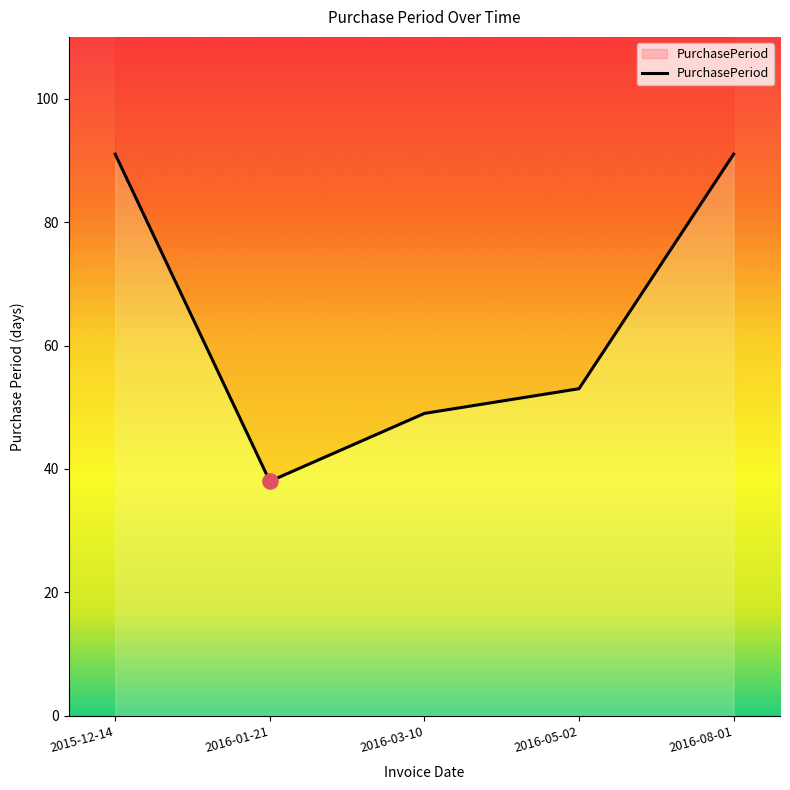

What is the change in value from 2015-12-14 to 2016-03-10?

-42